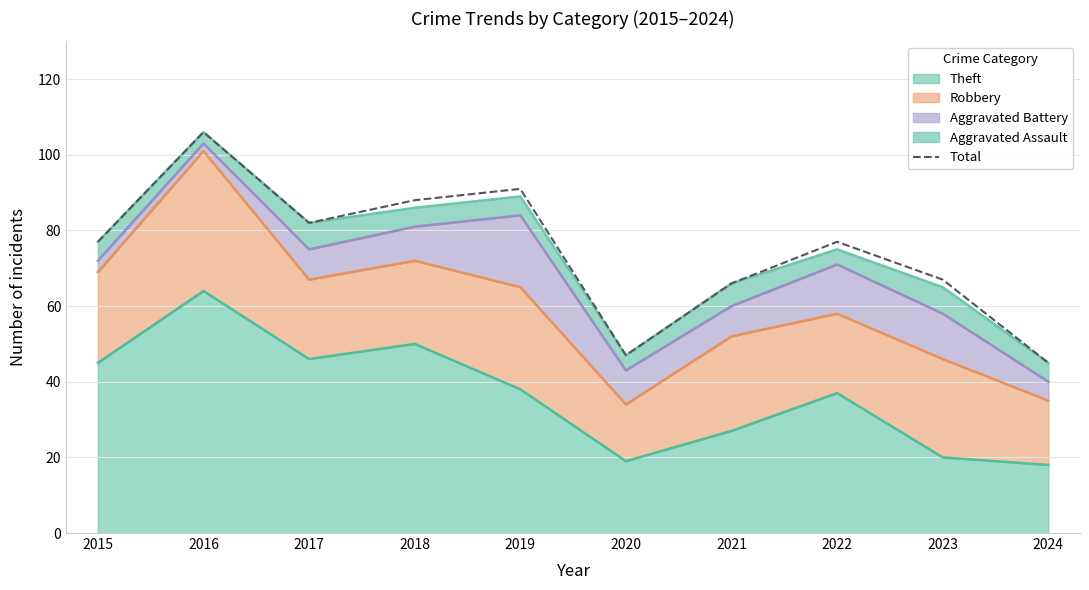

How many points are lower than both their immediate neighbors (excluding endpoints)?

2